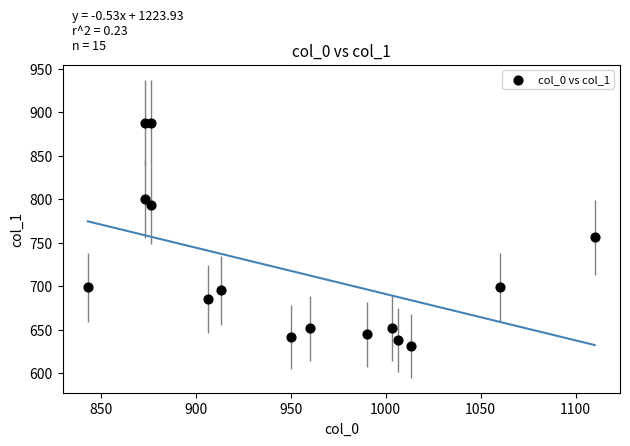

What is the range of Y values (max minus min)?

256.5